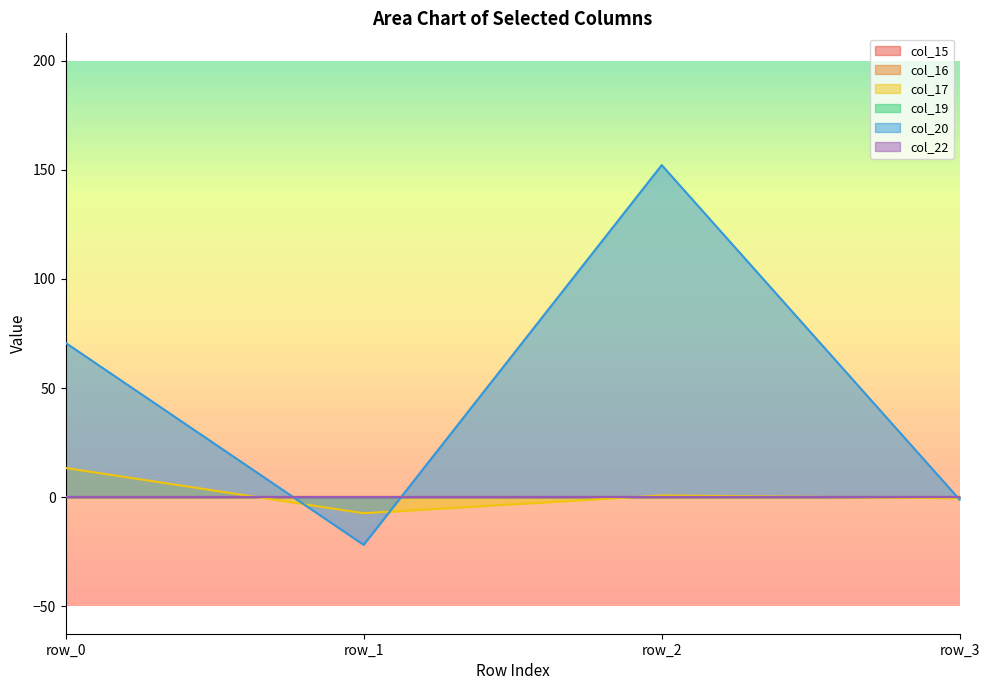

At which label does col_20 first exceed 70?

row_0